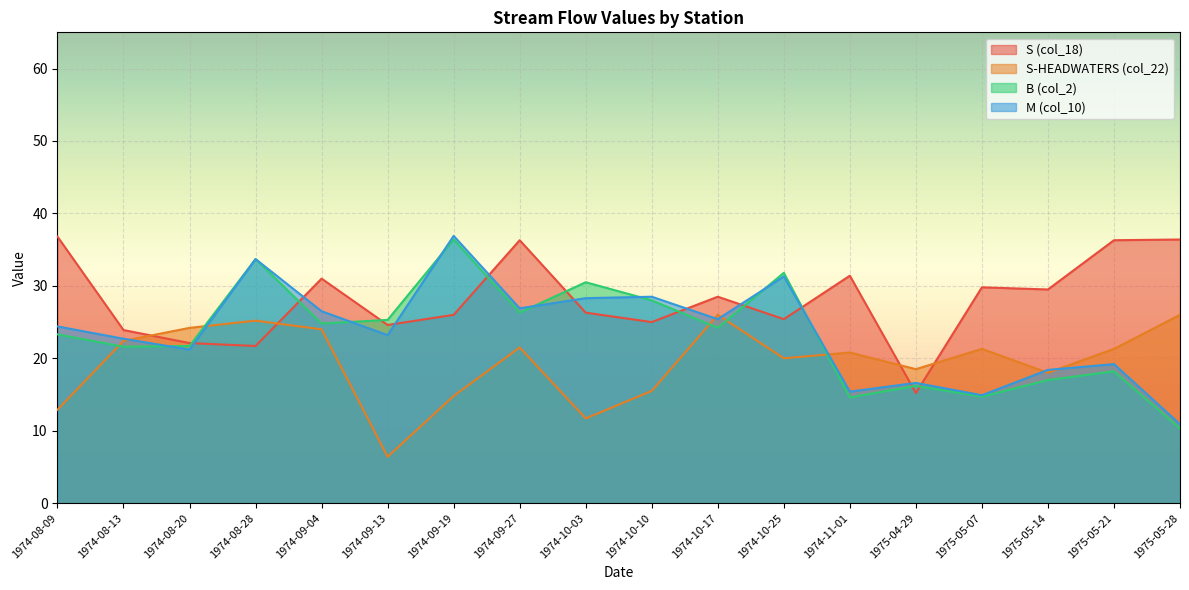

What is the difference between the maximum and minimum values in the B (col_2) series?

26.1